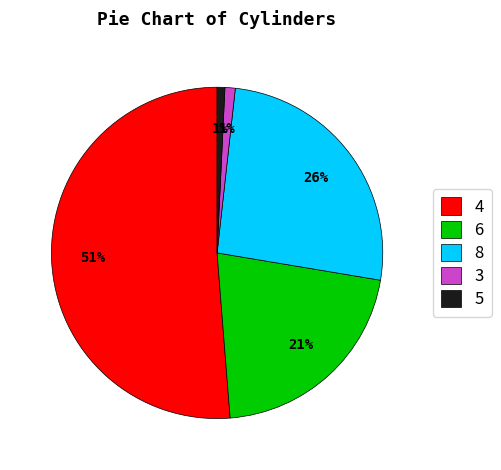

Is it true that 6 is 7% of the pie?

False